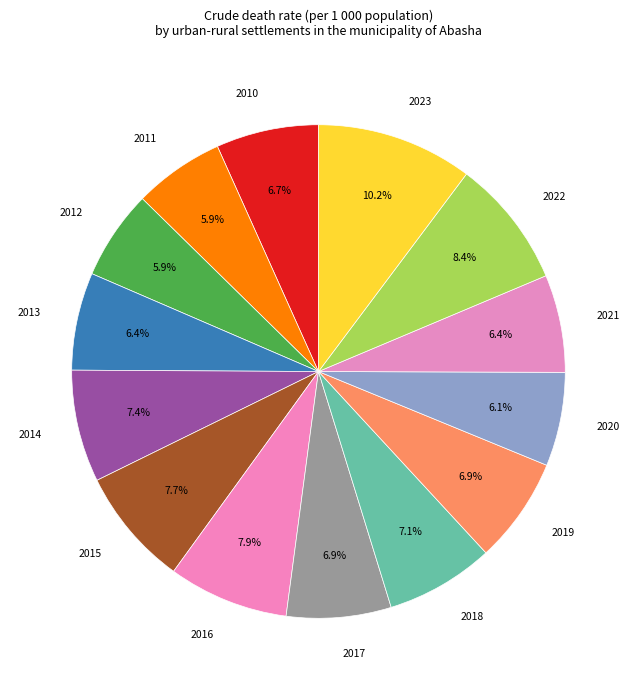

Which has a higher value, 2023 or 2011?

2023